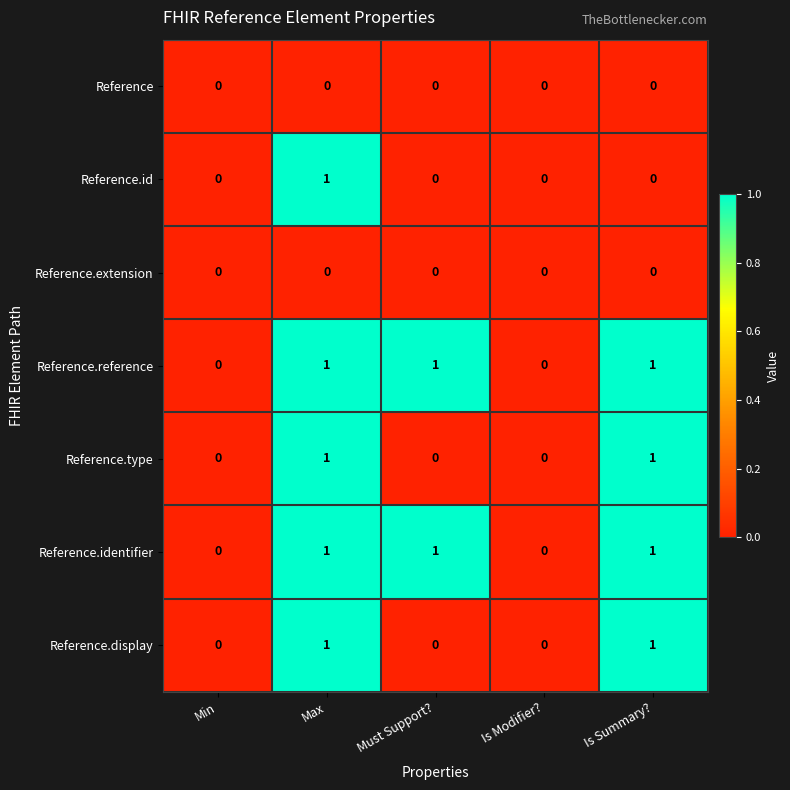

How many Reference.reference values are between 0 and 1?

5